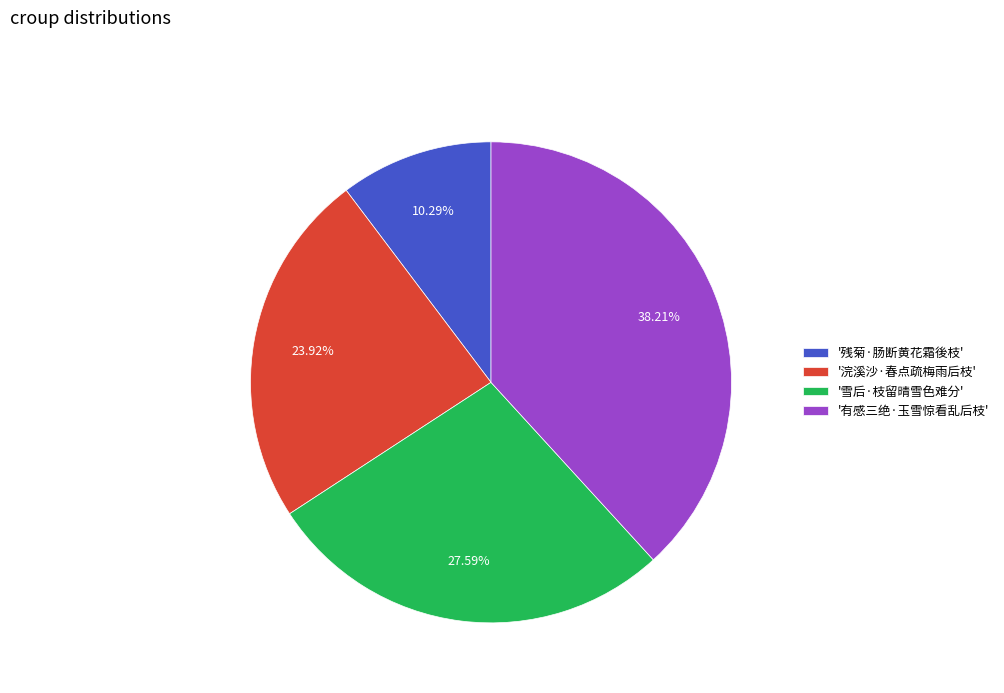

Rank the categories by value from highest to lowest.

'有感三绝·玉雪惊看乱后枝', '雪后·枝留晴雪色难分', '浣溪沙·春点疏梅雨后枝', '残菊·肠断黄花霜後枝'